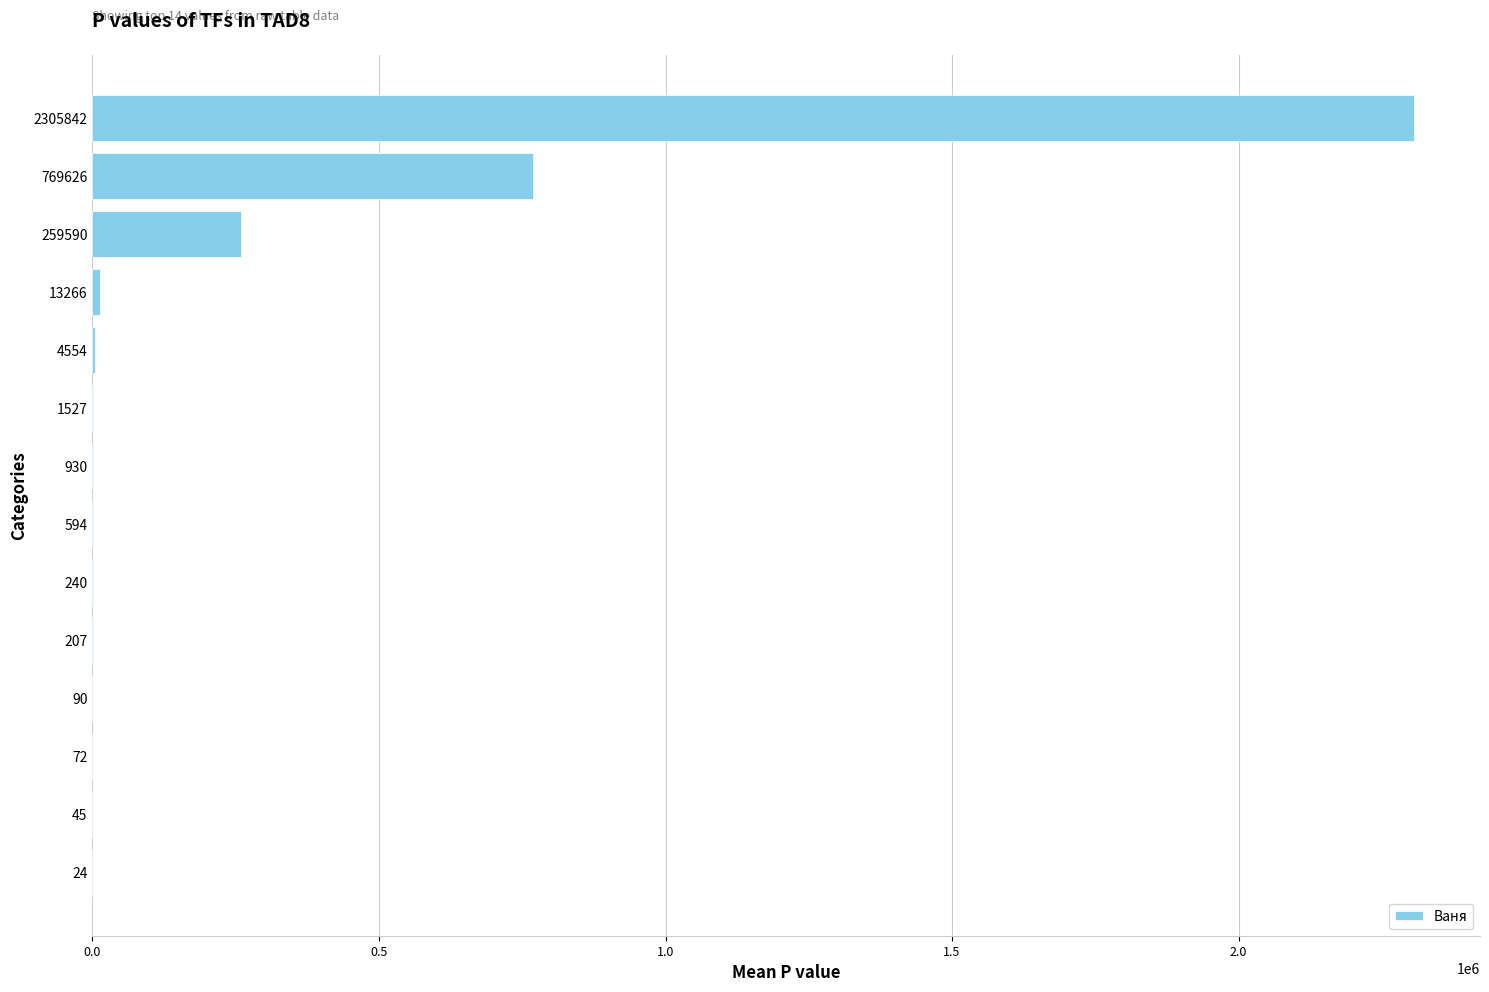

Which category has the highest value across all series?

2305842